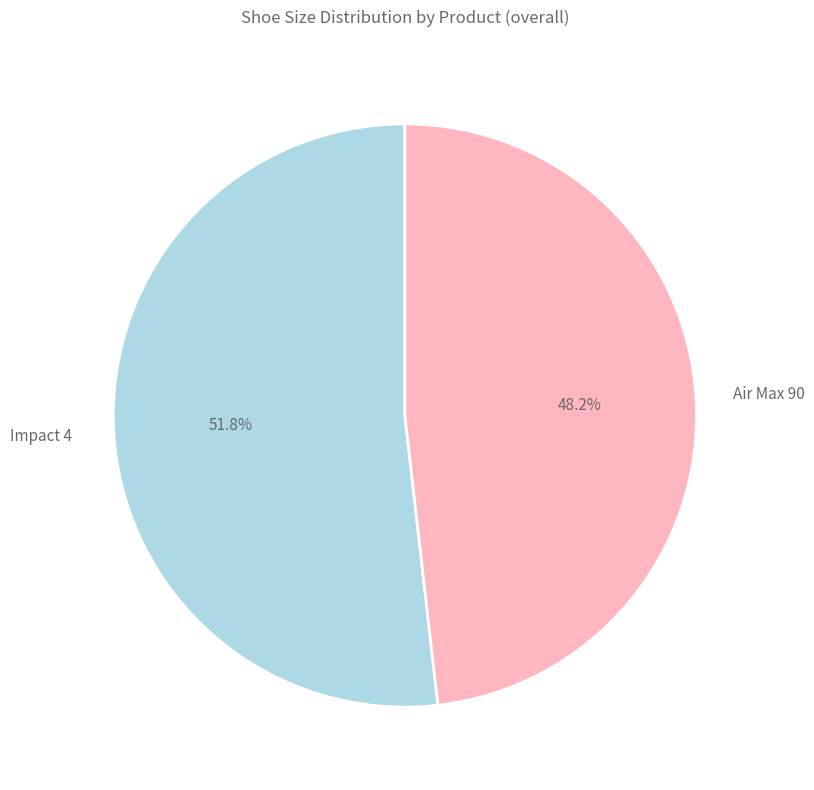

Is there any slice that represents more than half of the pie?

Yes